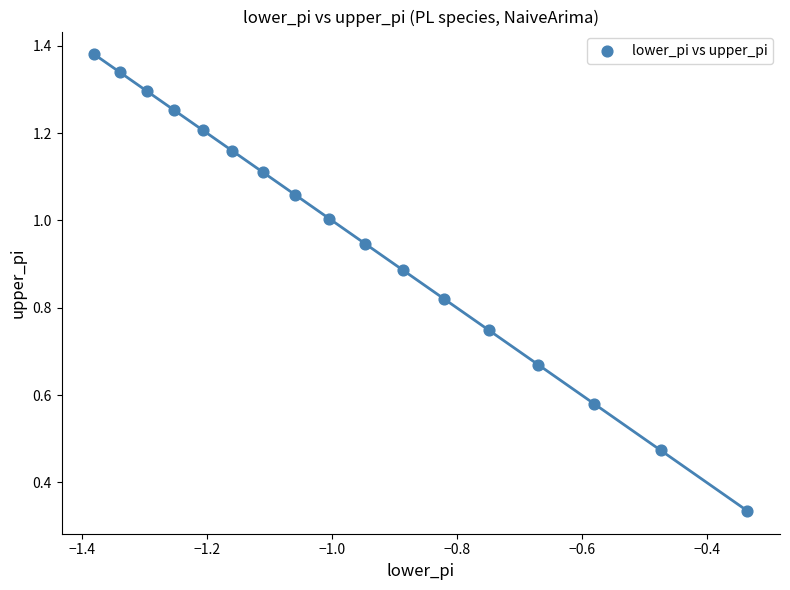

What is the range of Y values (max minus min)?

1.0